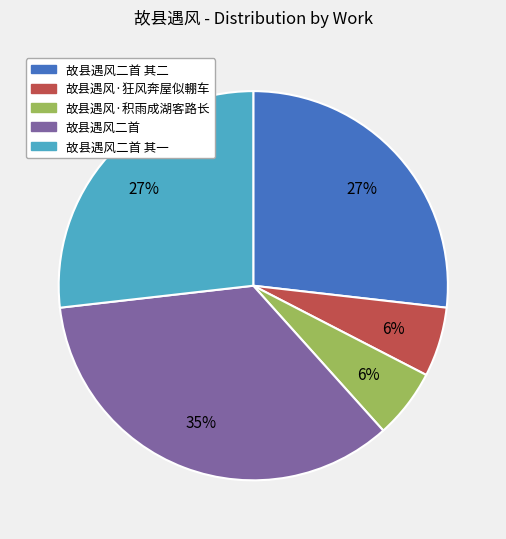

To the nearest percent, what is the average slice percentage?

20%